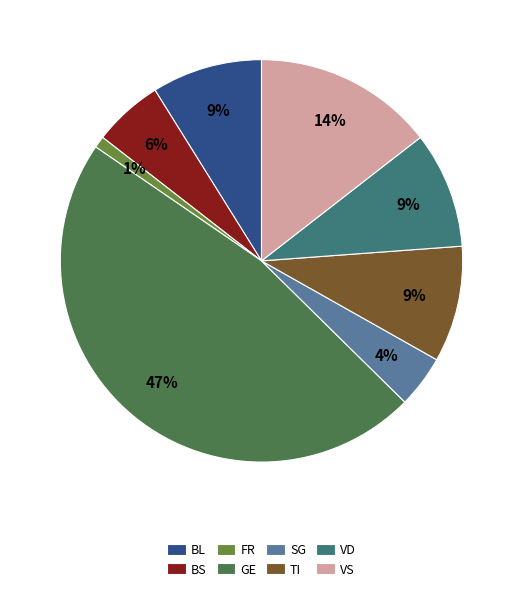

Is it true that TI is 1% of the pie?

False